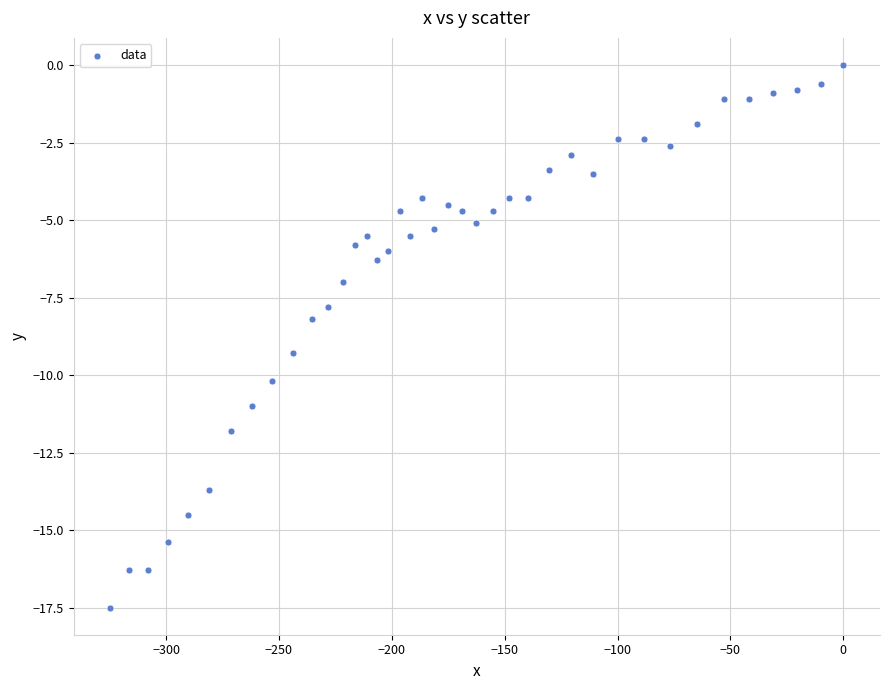

What is the range of Y values (max minus min)?

17.5